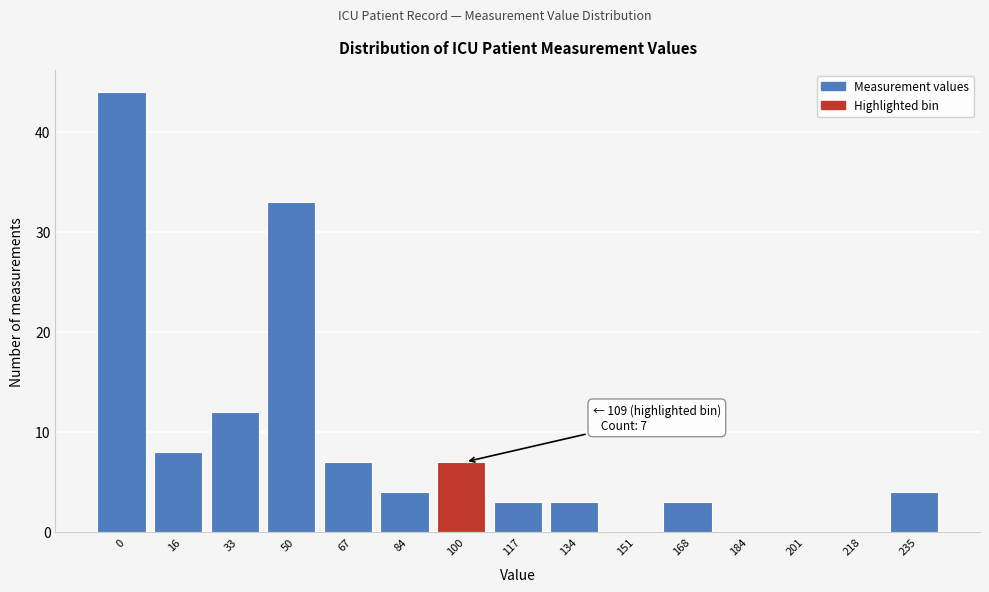

Reading left to right, extract all data points from this chart.

0=44	16=8	33=12	50=33	67=7	84=4	100=7	117=3	134=3	151=0	168=3	184=0	201=0	218=0	235=4